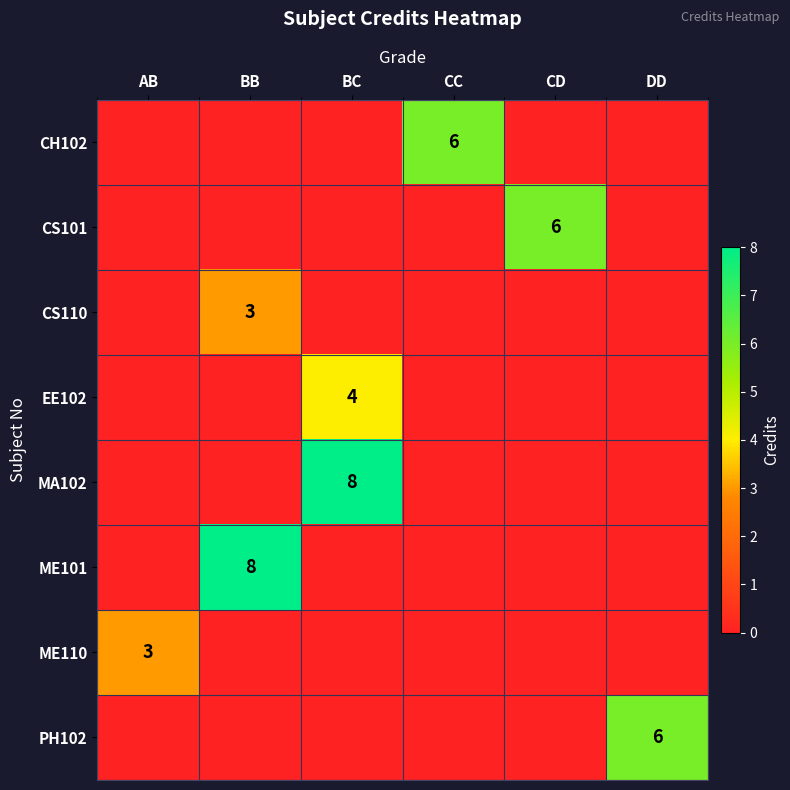

The value of CS101 at DD is 4. True or false?

False